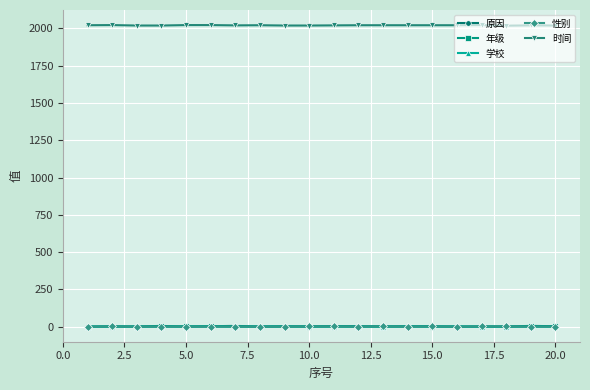

True or false: 性别 has more than 1 points higher than both neighbors.

True